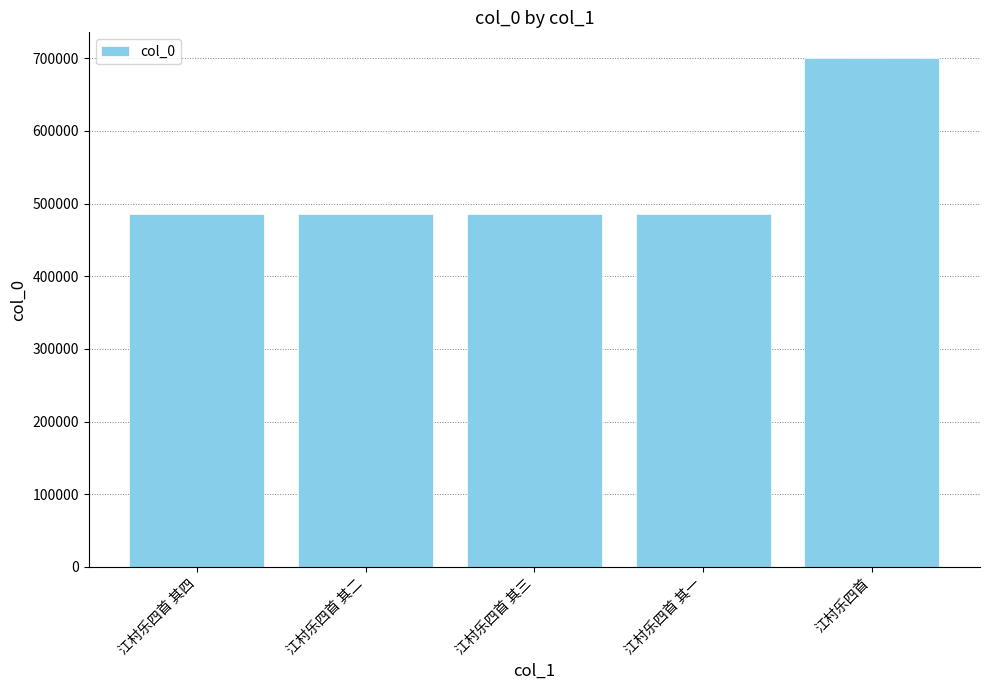

What is the difference between the maximum and minimum values?

215389